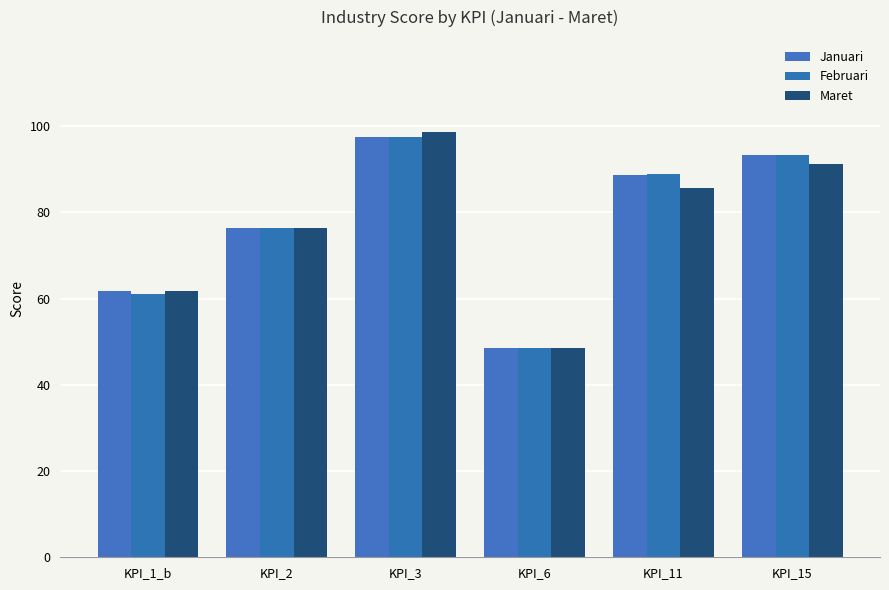

How many bars are there in total?

18